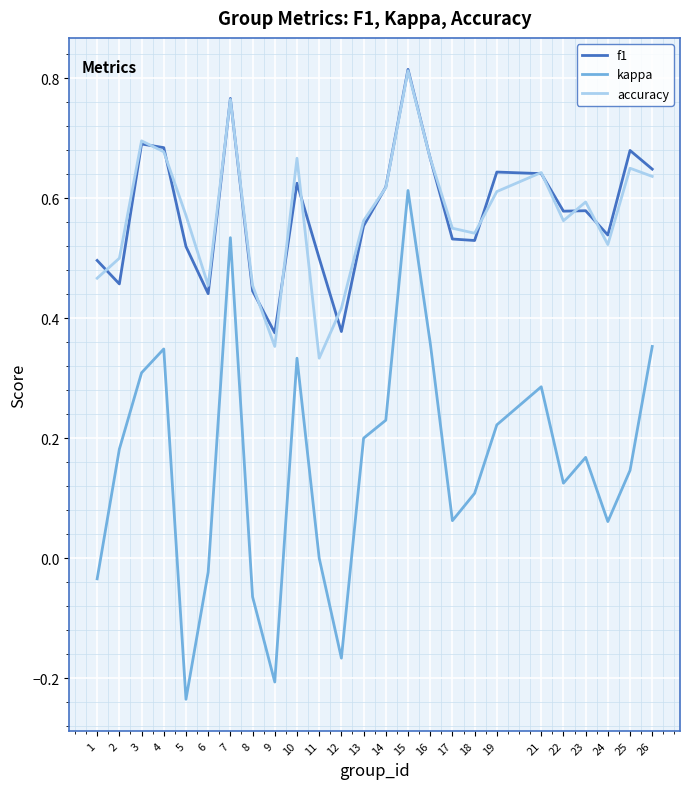

Is it true that f1 equals 0.5 at 2?

True